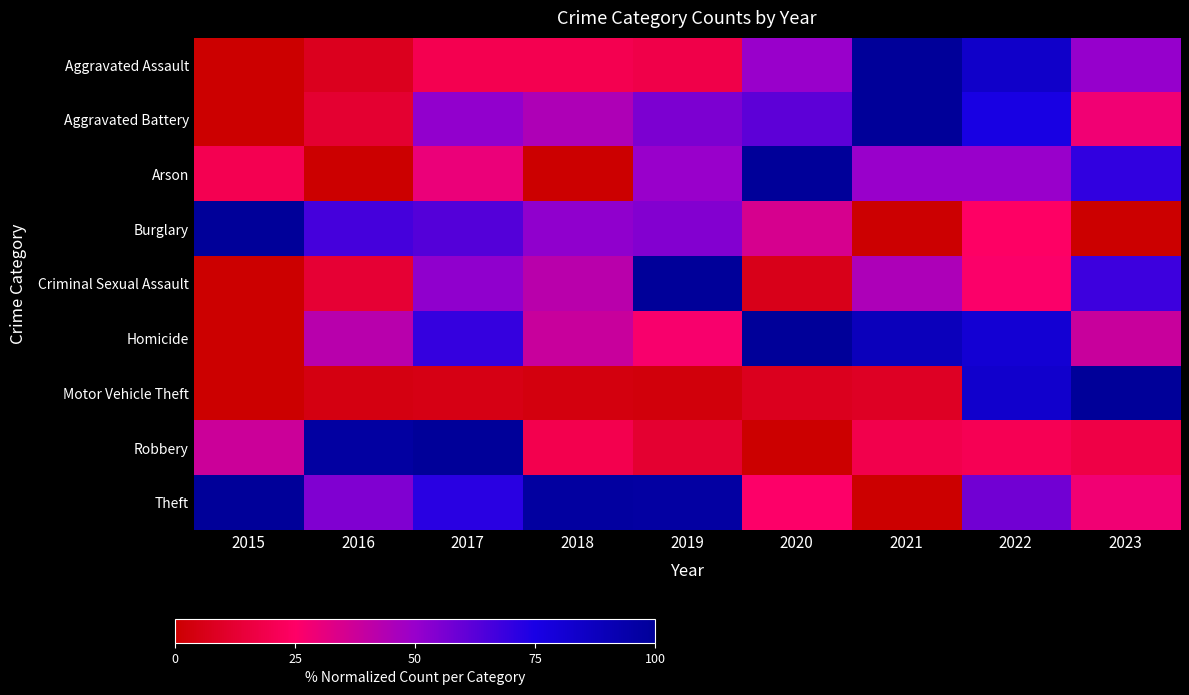

Rank the series by their maximum value, from lowest to highest.

Arson, Homicide, Criminal Sexual Assault, Aggravated Assault, Aggravated Battery, Robbery, Theft, Burglary, Motor Vehicle Theft